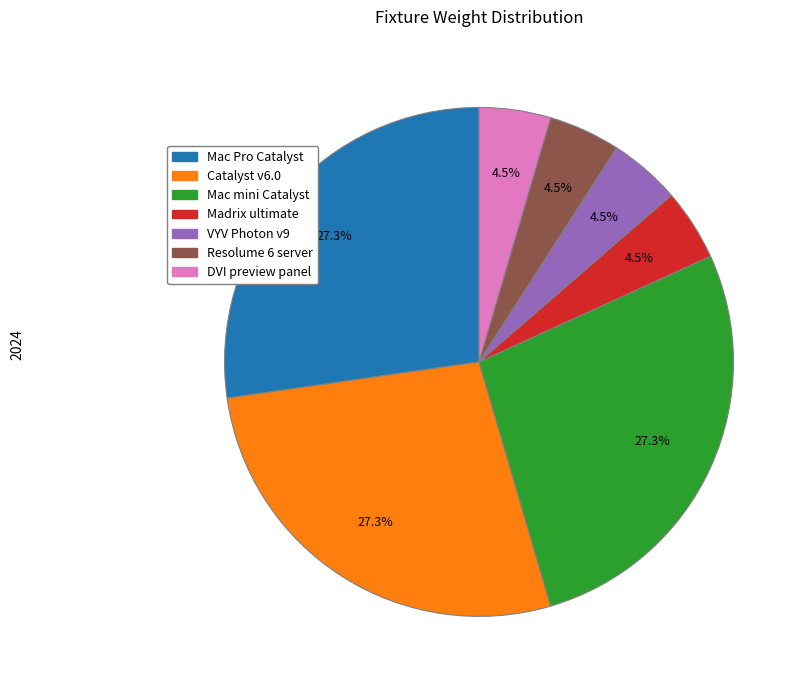

What percentage do Mac mini Catalyst and VYV Photon v9 together represent?

31.8%